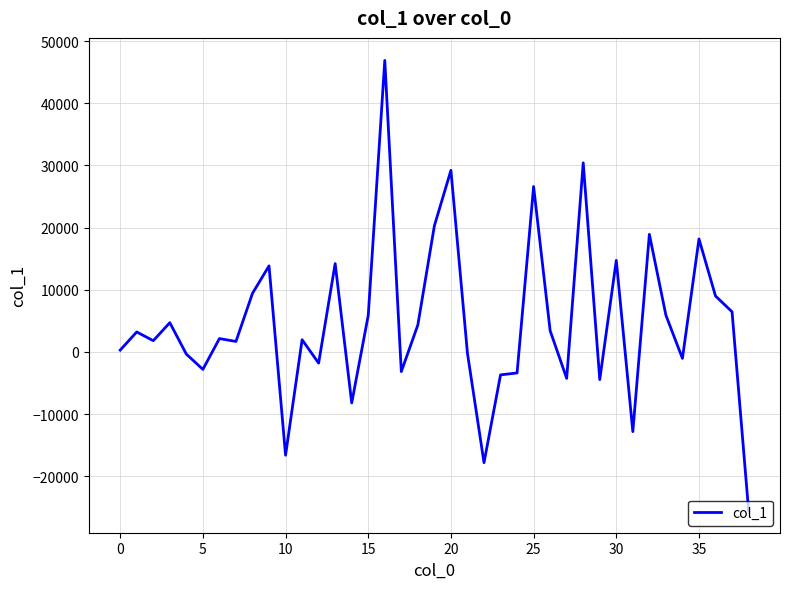

What is the difference between the maximum and minimum values?

72365.9